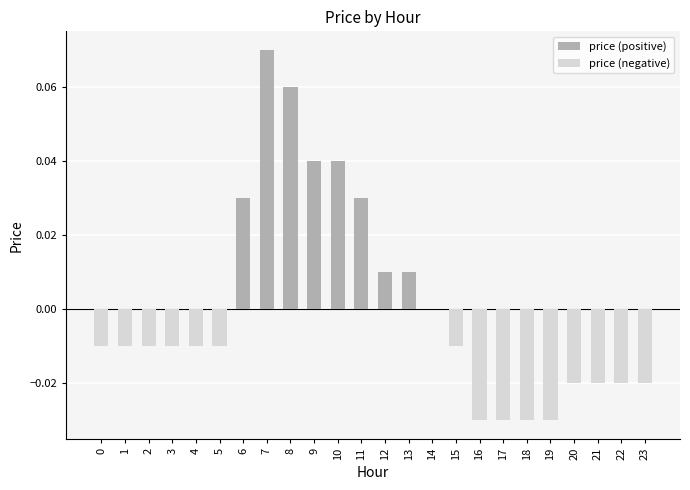

At which category is the sum across all series the highest?

7